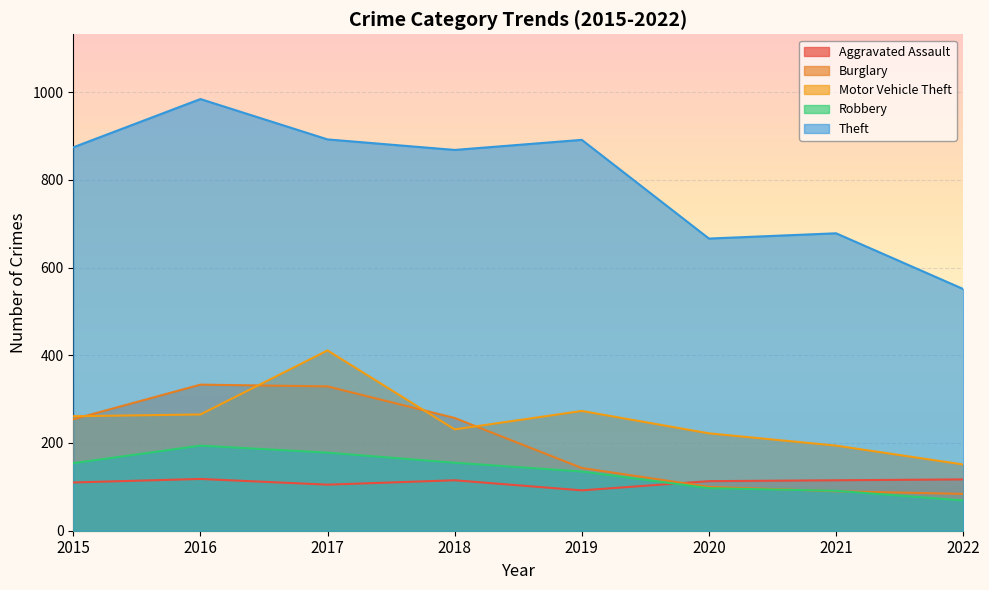

List the series in order of their peak value, highest first.

Theft, Motor Vehicle Theft, Burglary, Robbery, Aggravated Assault